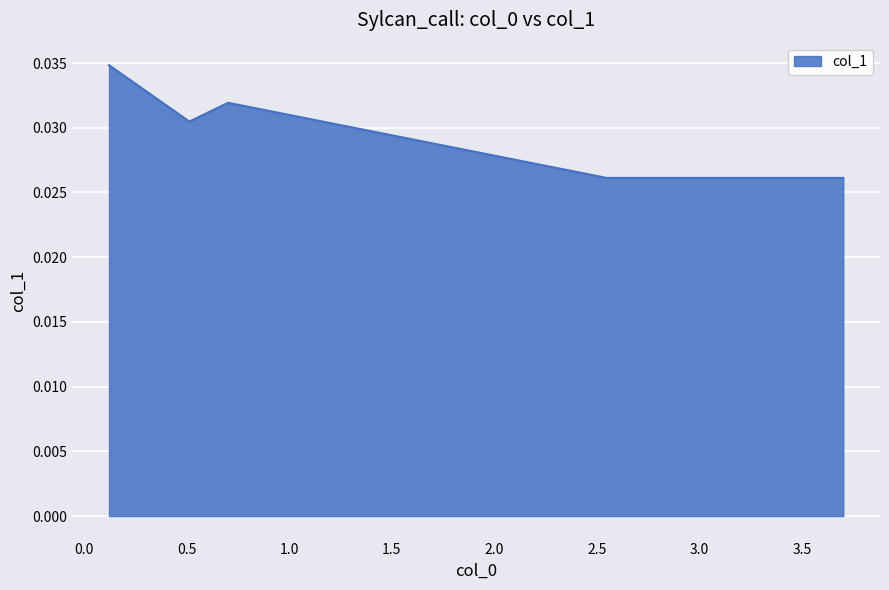

Count the values in the range 0 to 1.

5